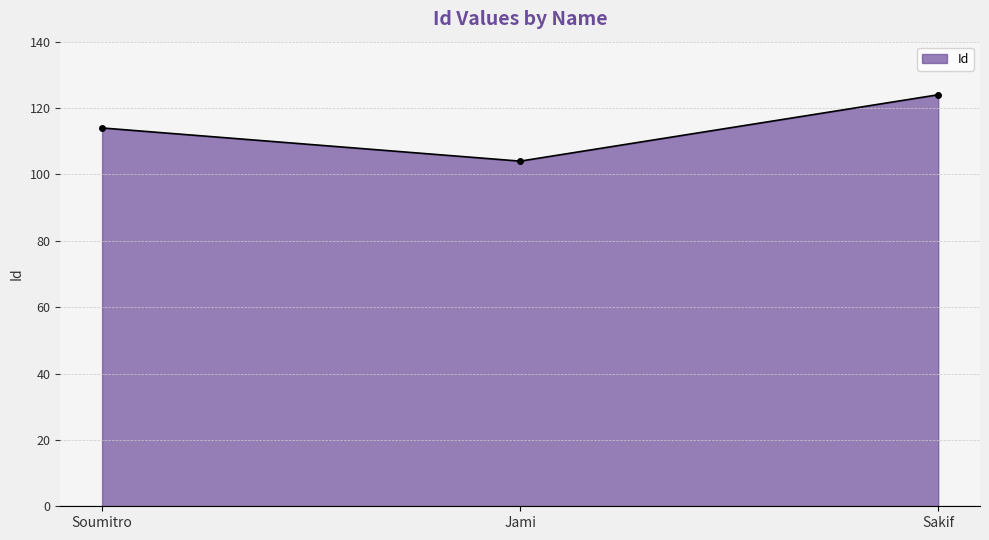

Reading left to right, list all the values displayed in this chart.

114	104	124